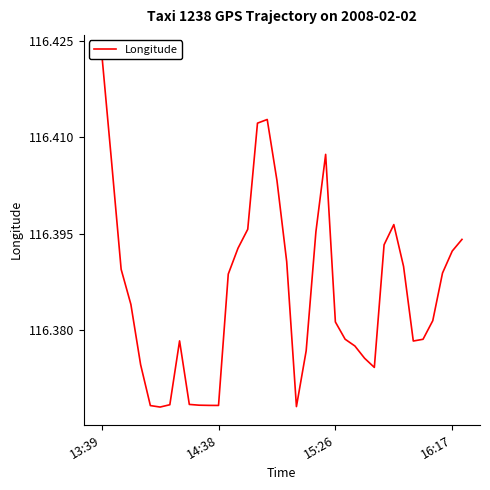

Which has a higher value, 9 or 23?

23